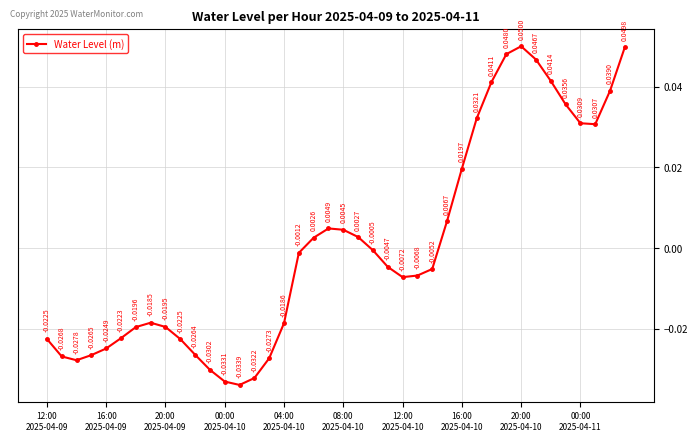

True or false: the data has more than 0 interior local peaks.

True